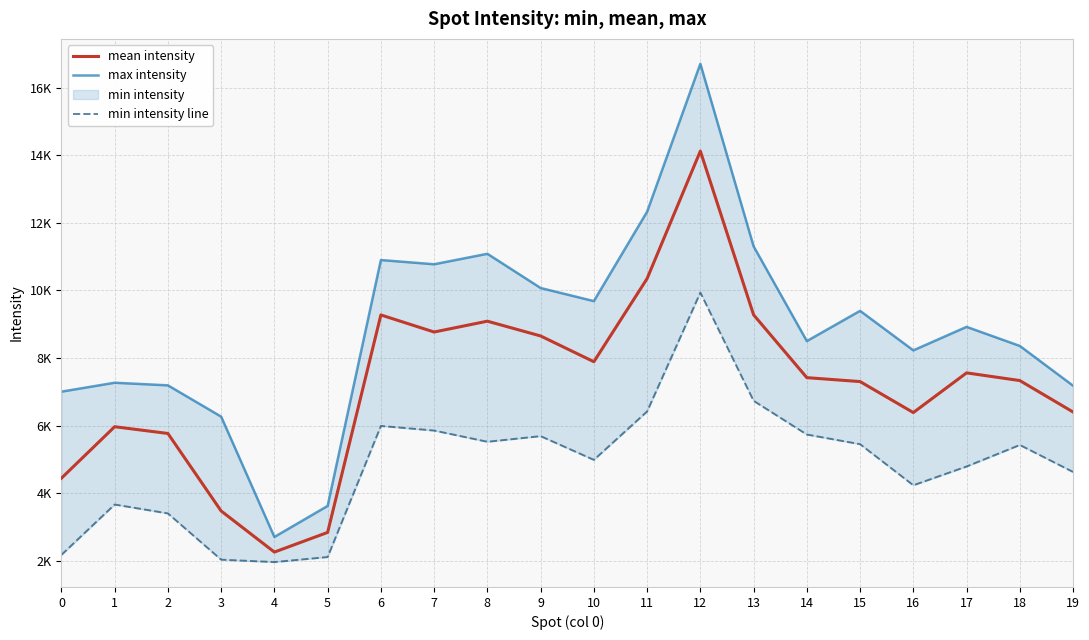

How many data points in mean intensity are above 7419?

10